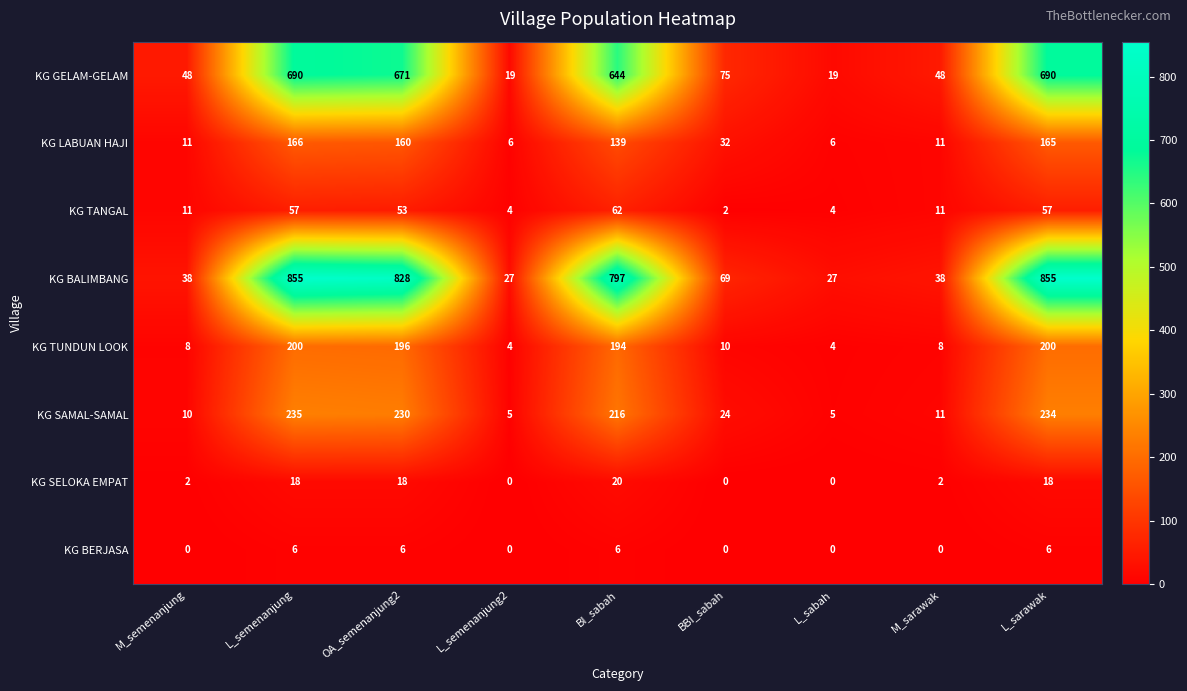

What is the average value of the KG BERJASA series?

3